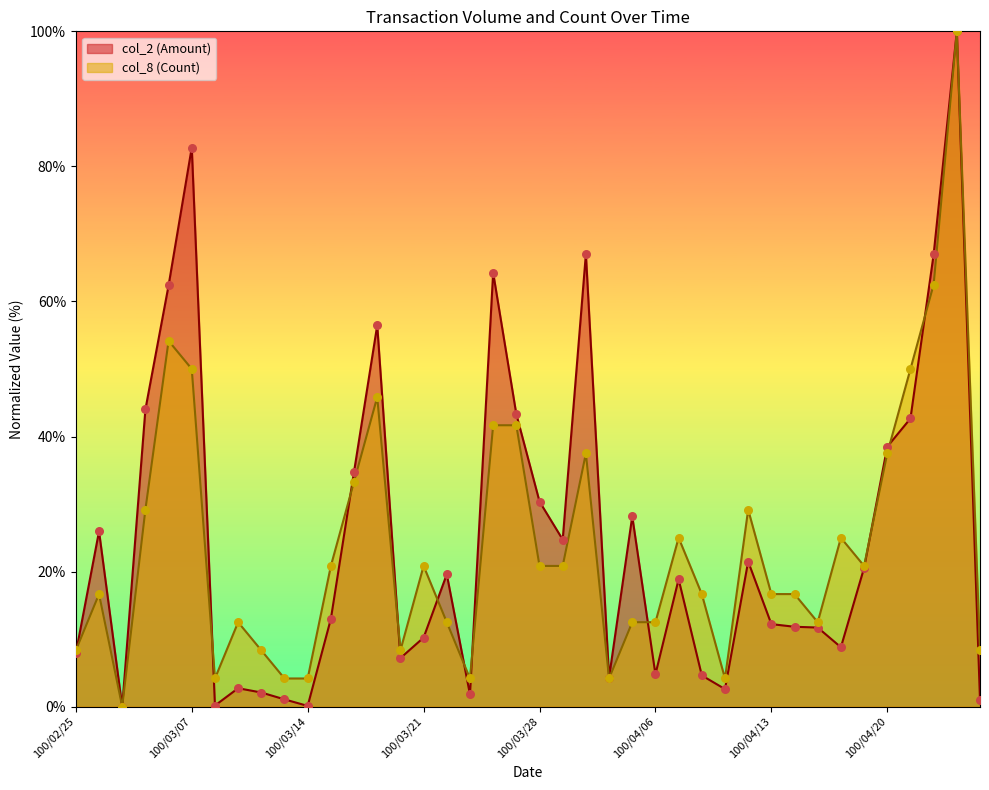

Is the value of col_2 (Amount) at 100/03/29 greater than the value of col_8 (Count) at 100/04/26?

Yes